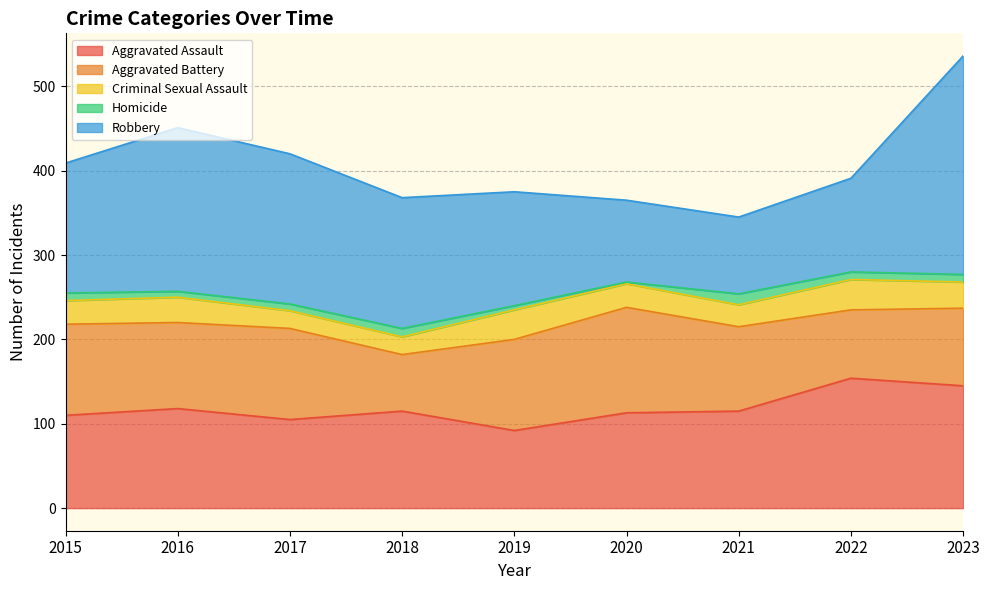

What is the value of the Criminal Sexual Assault point at the 5th from the left?

35